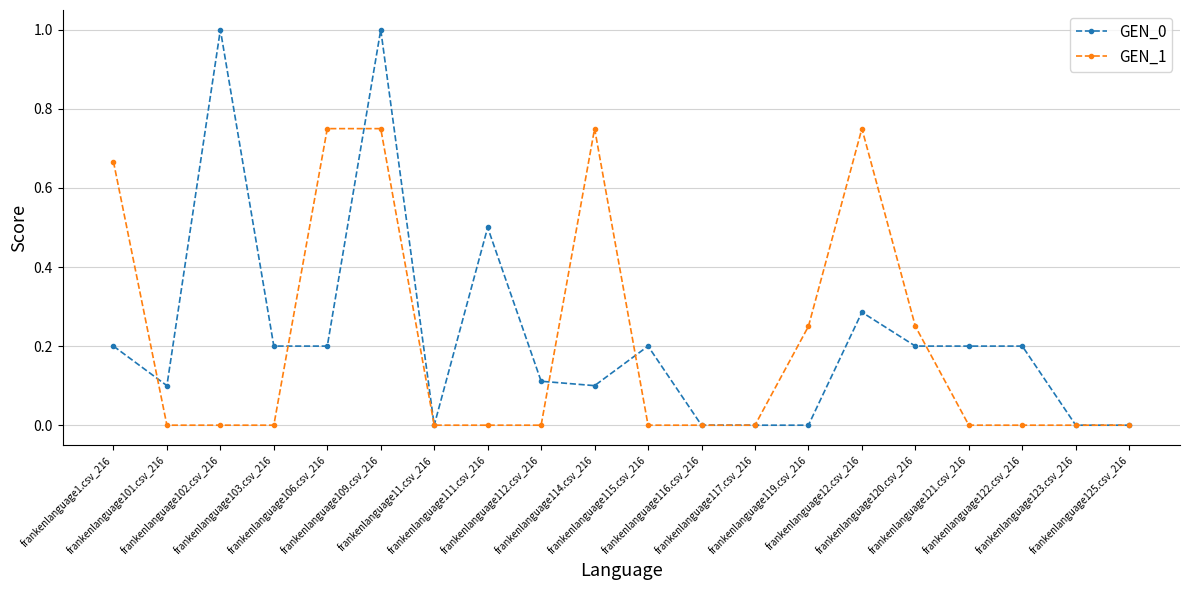

What is the difference between the maximum and minimum values in the GEN_0 series?

1.0